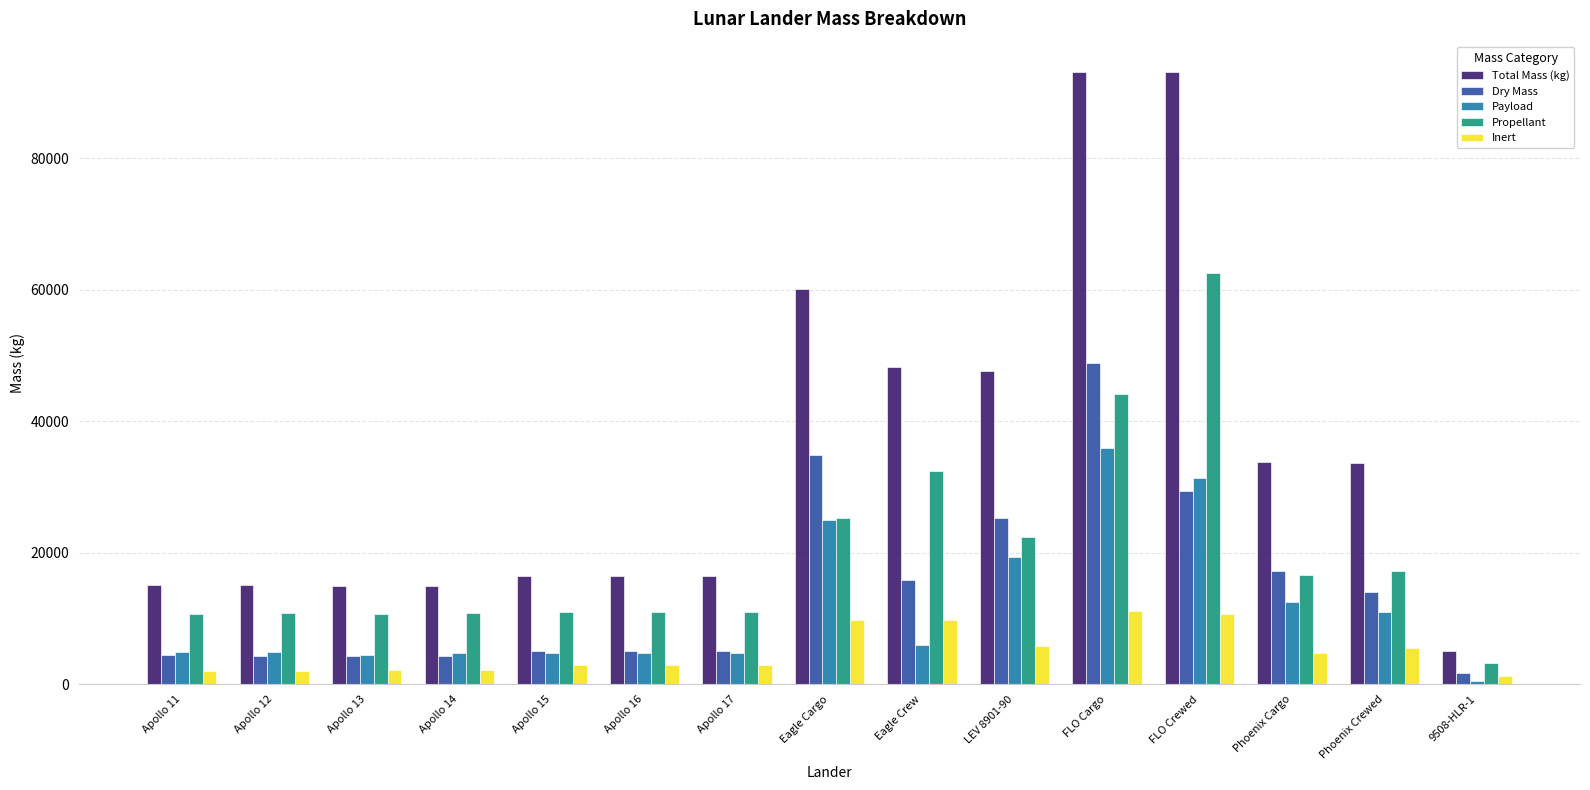

How many data points does each series have?

15